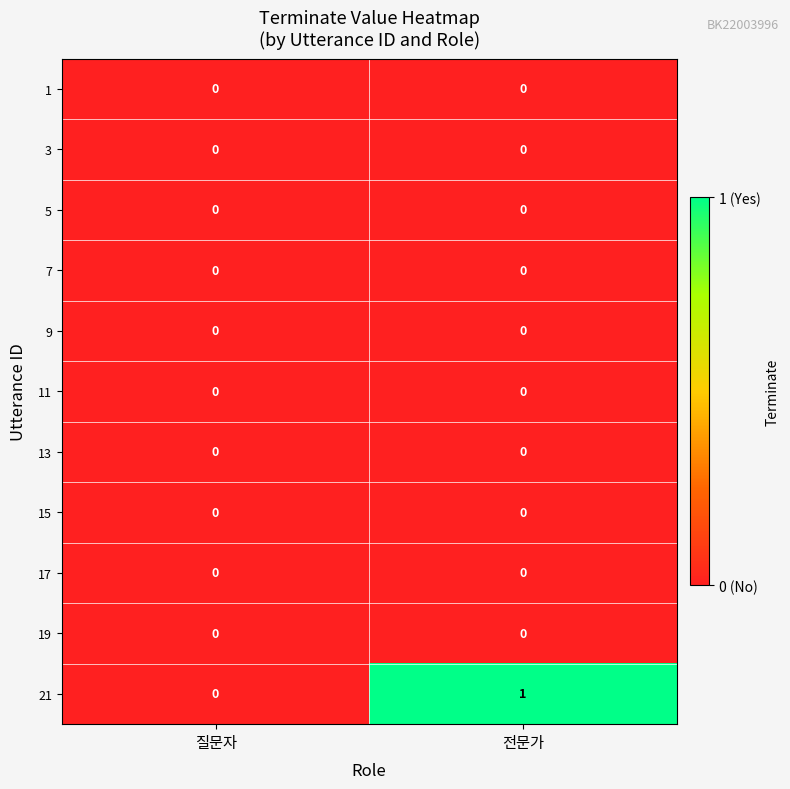

Which label corresponds to the largest value in the chart?

전문가